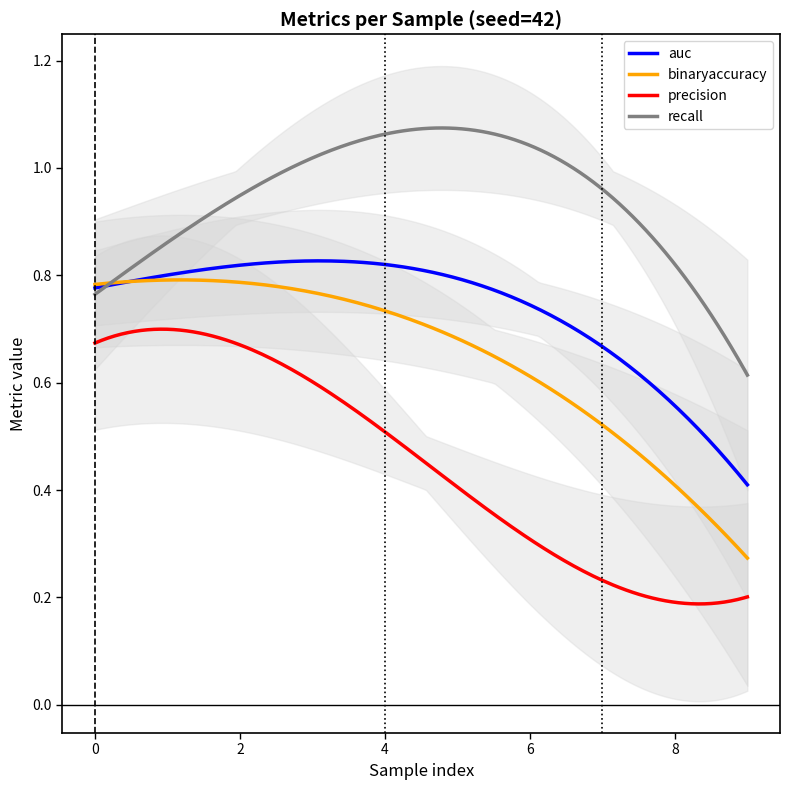

True or false: precision and binaryaccuracy cross at least once.

False